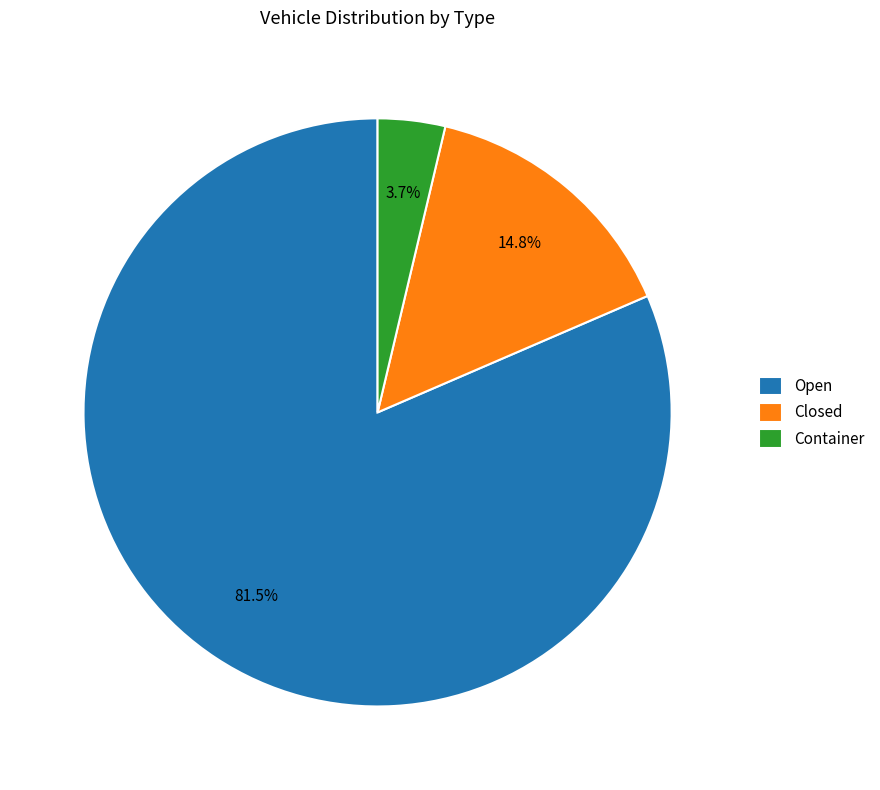

What is the total percentage of Open and Closed?

96.3%